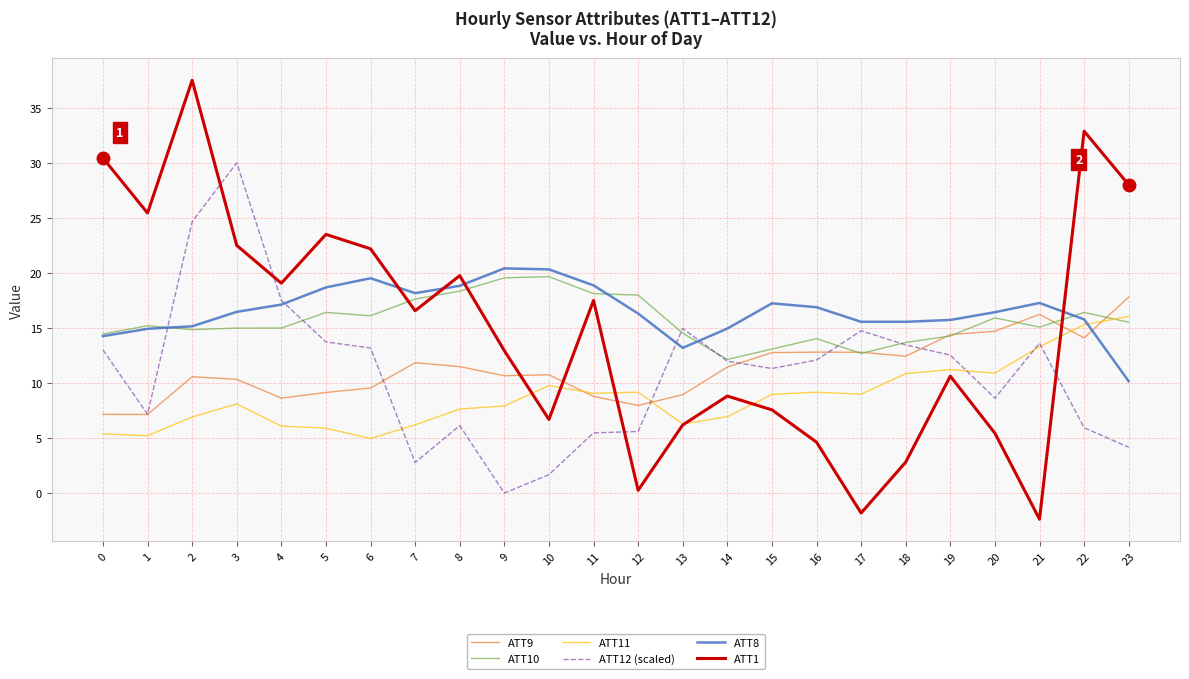

What is the greatest value displayed?

37.5